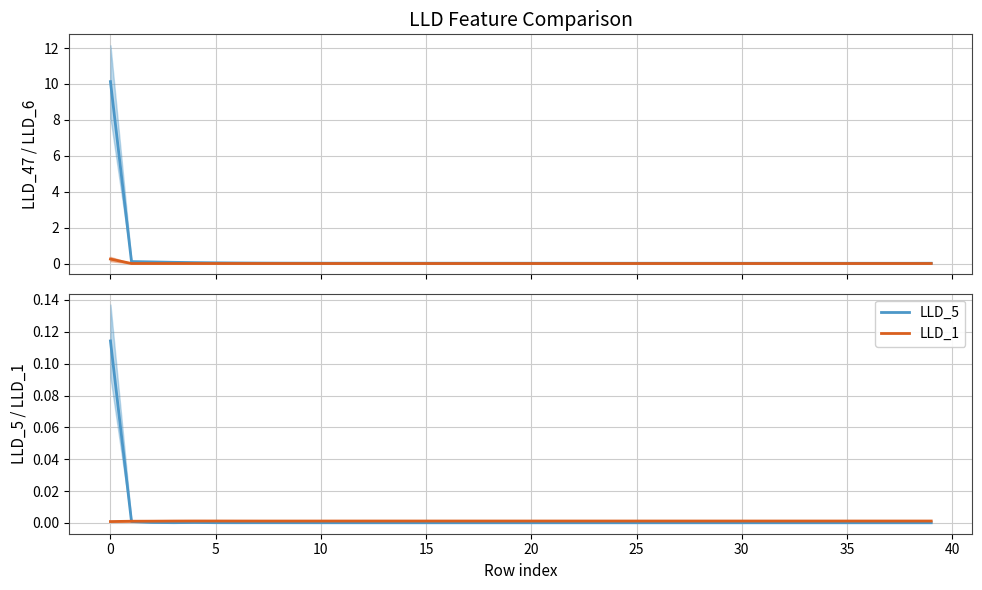

What is the difference between the maximum and minimum values in the LLD_47 series?

10.1